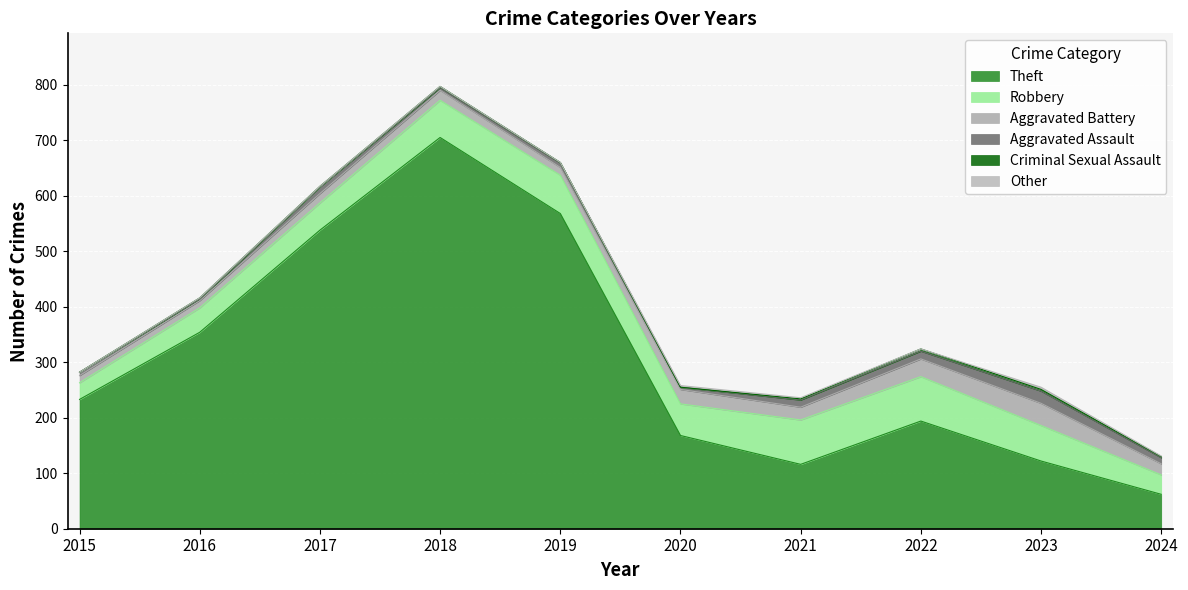

True or false: Robbery and Theft cross at least once.

False